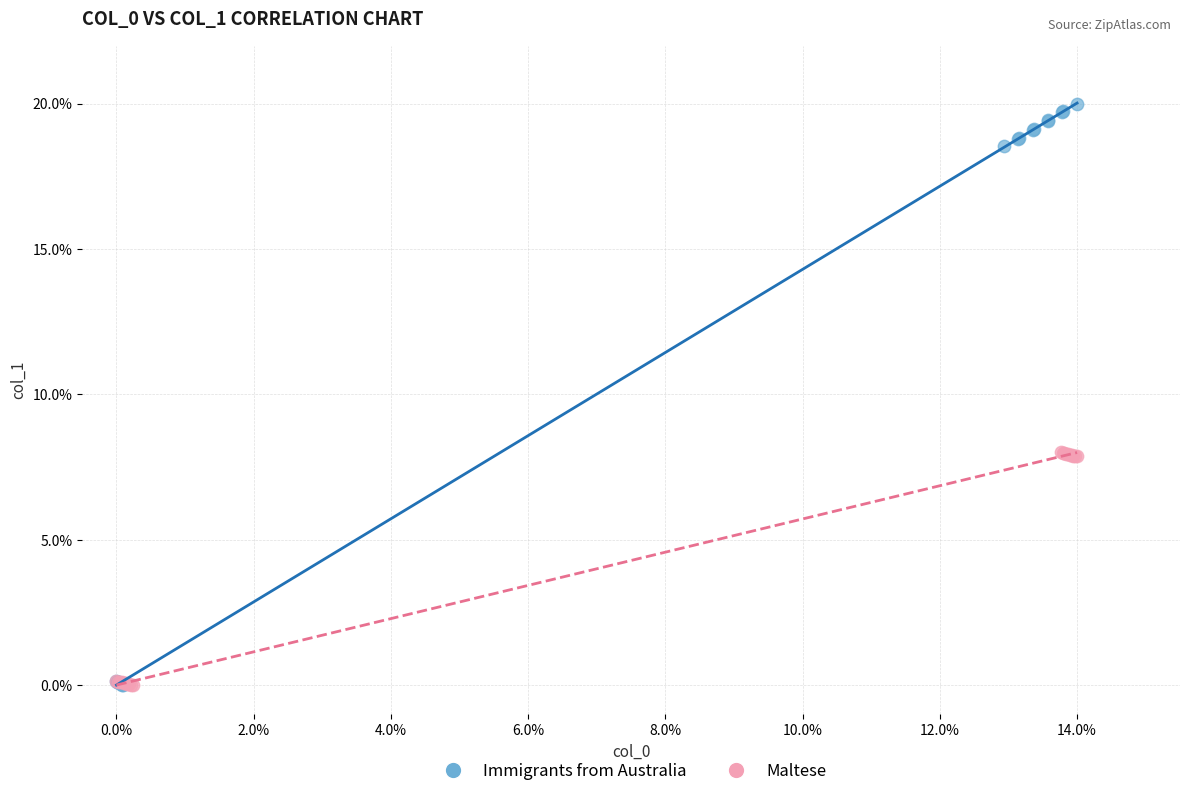

Which series has the largest Y range (max minus min)?

Immigrants from Australia